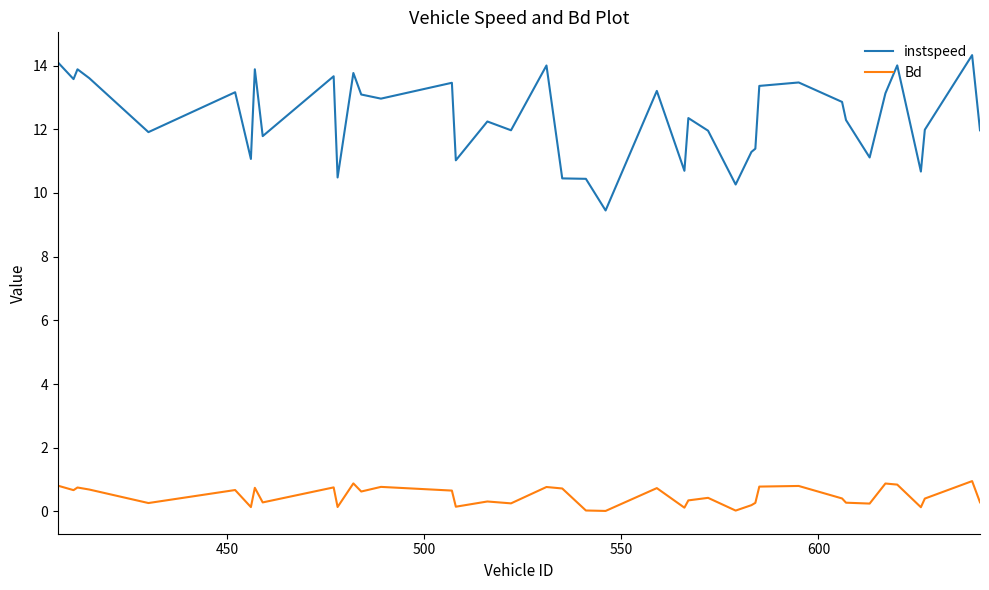

Which series has the widest spread of values?

instspeed